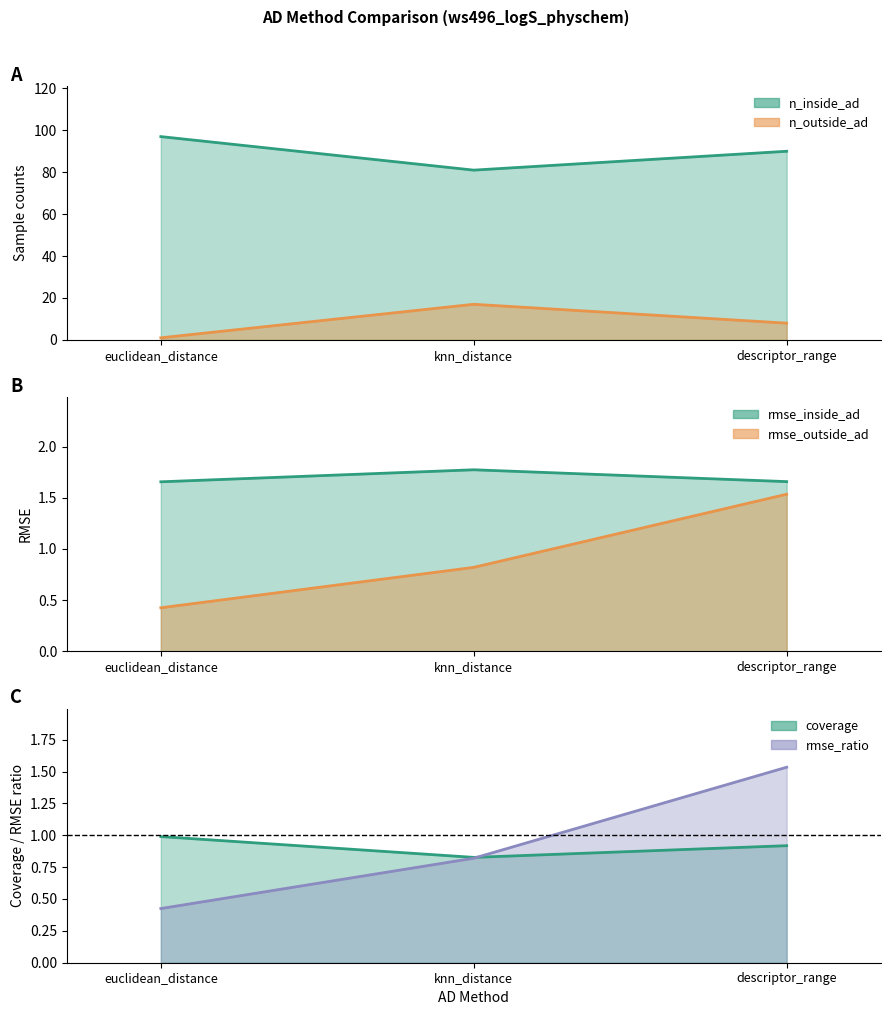

What is the value of the n_outside_ad point at the 3rd from the left?

8.0